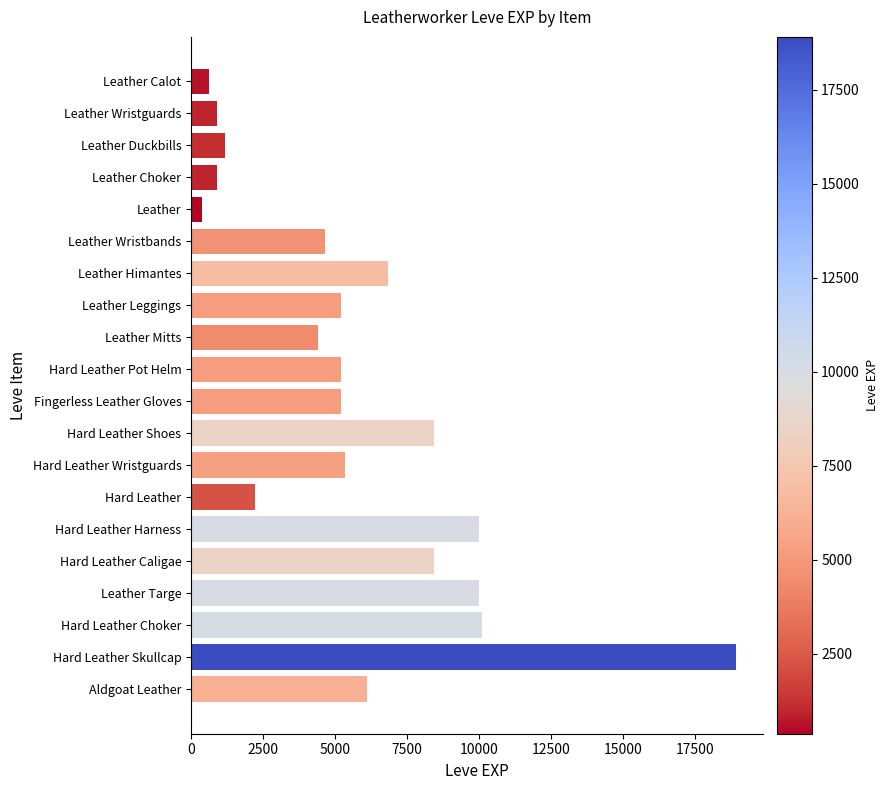

At which category does the chart reach its minimum across all series?

Leather